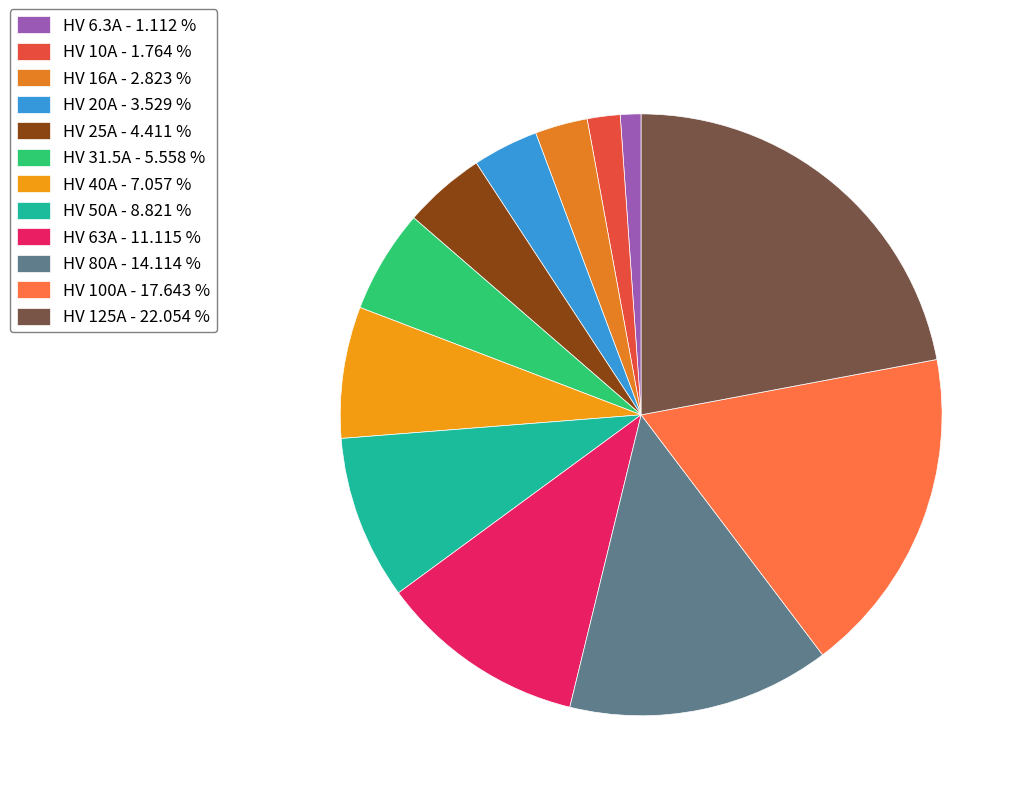

Is it true that HV 50A is 16% of the pie?

False